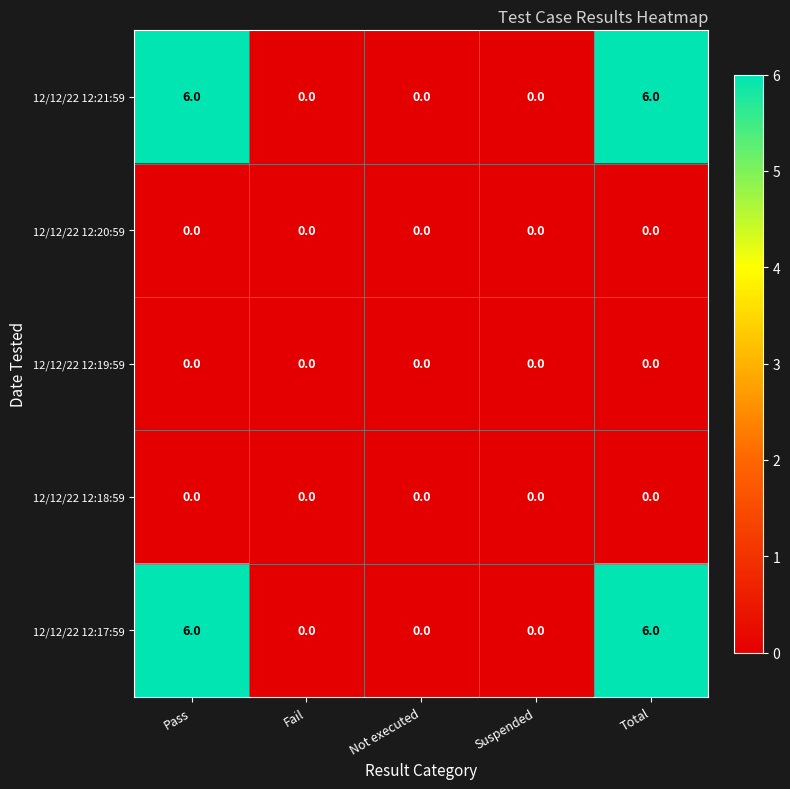

At how many categories does at least one series exceed 4?

2